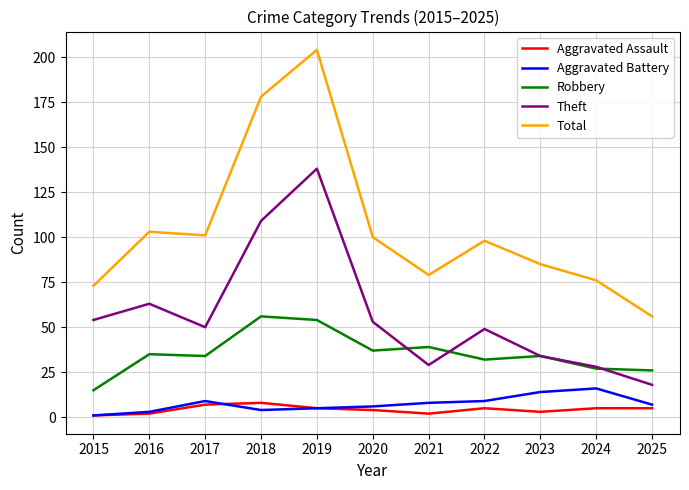

Is it true that Total equals 98 at 2022?

True